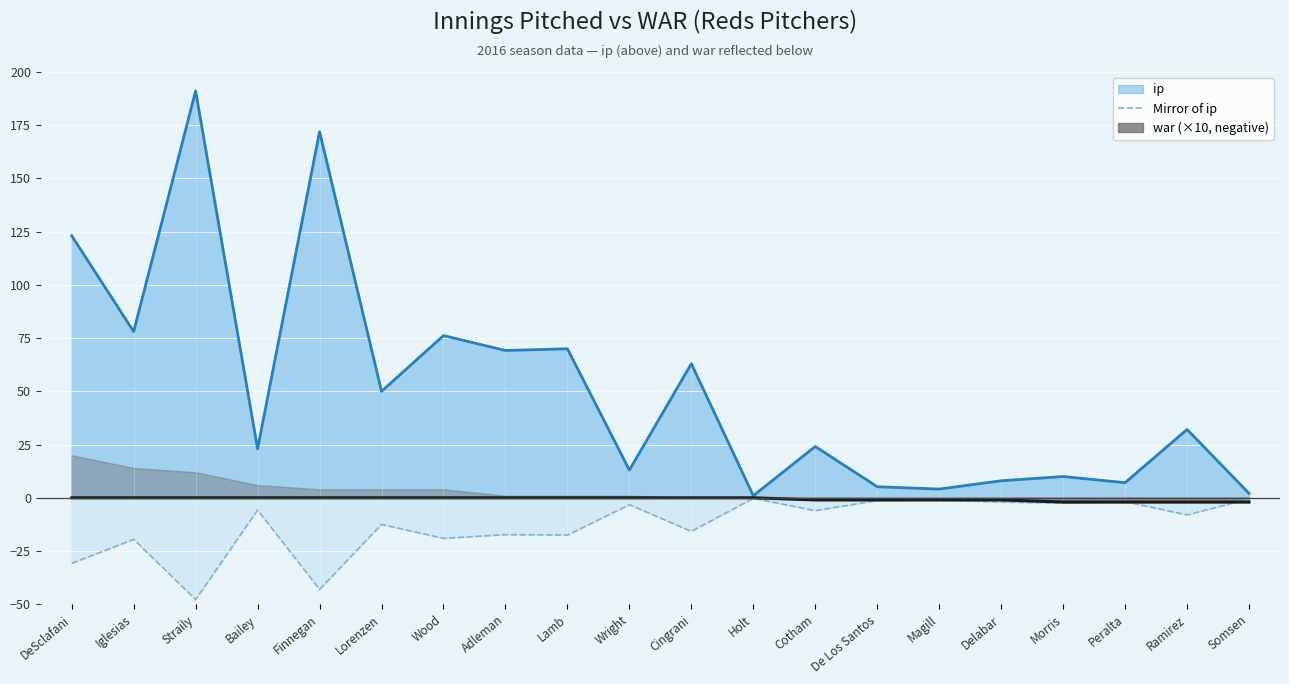

The value of ip at Straily is 191.1. True or false?

True